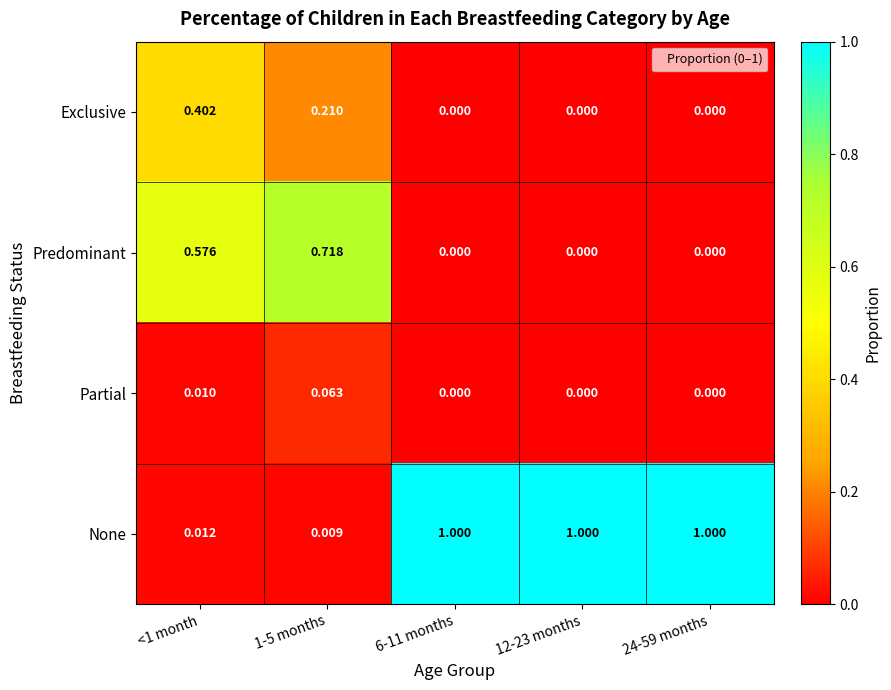

How many positive values does the Partial series have?

2